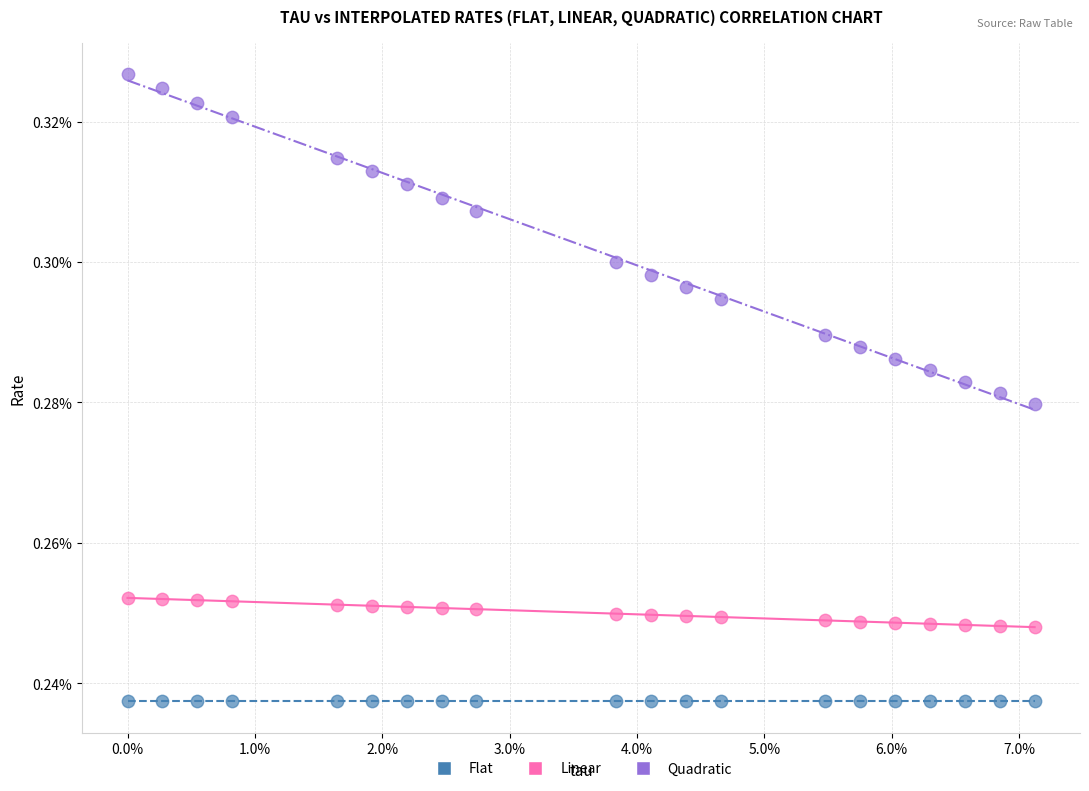

Which series contains the lowest Y value?

Flat